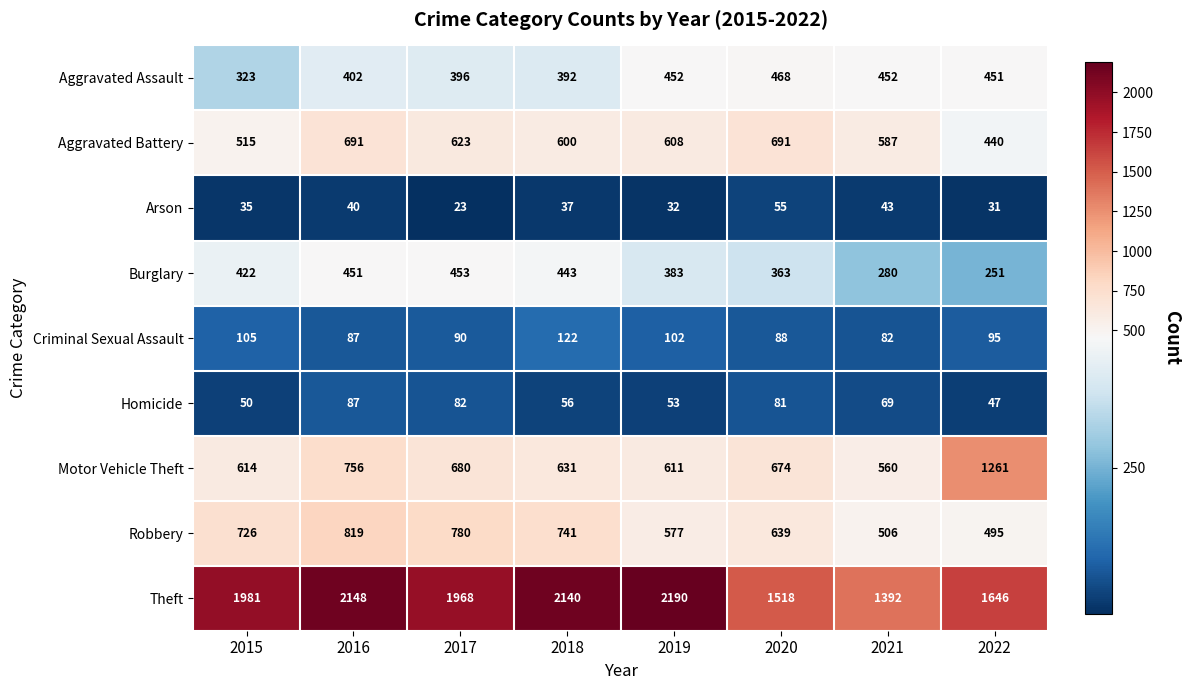

Rank the series by their maximum value, from lowest to highest.

Arson, Homicide, Criminal Sexual Assault, Burglary, Aggravated Assault, Aggravated Battery, Robbery, Motor Vehicle Theft, Theft